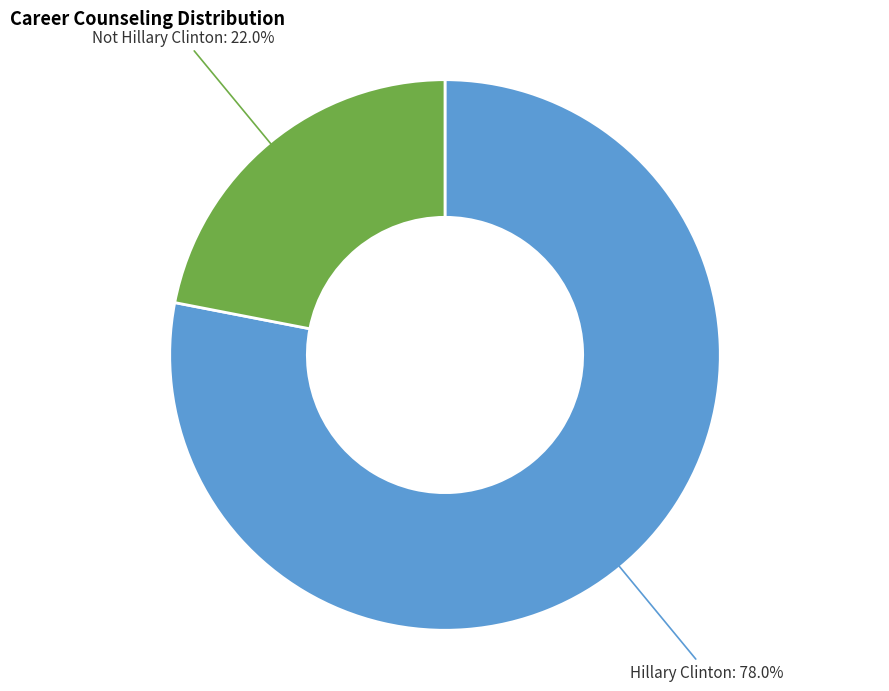

Which slice is the smallest?

Not Hillary Clinton